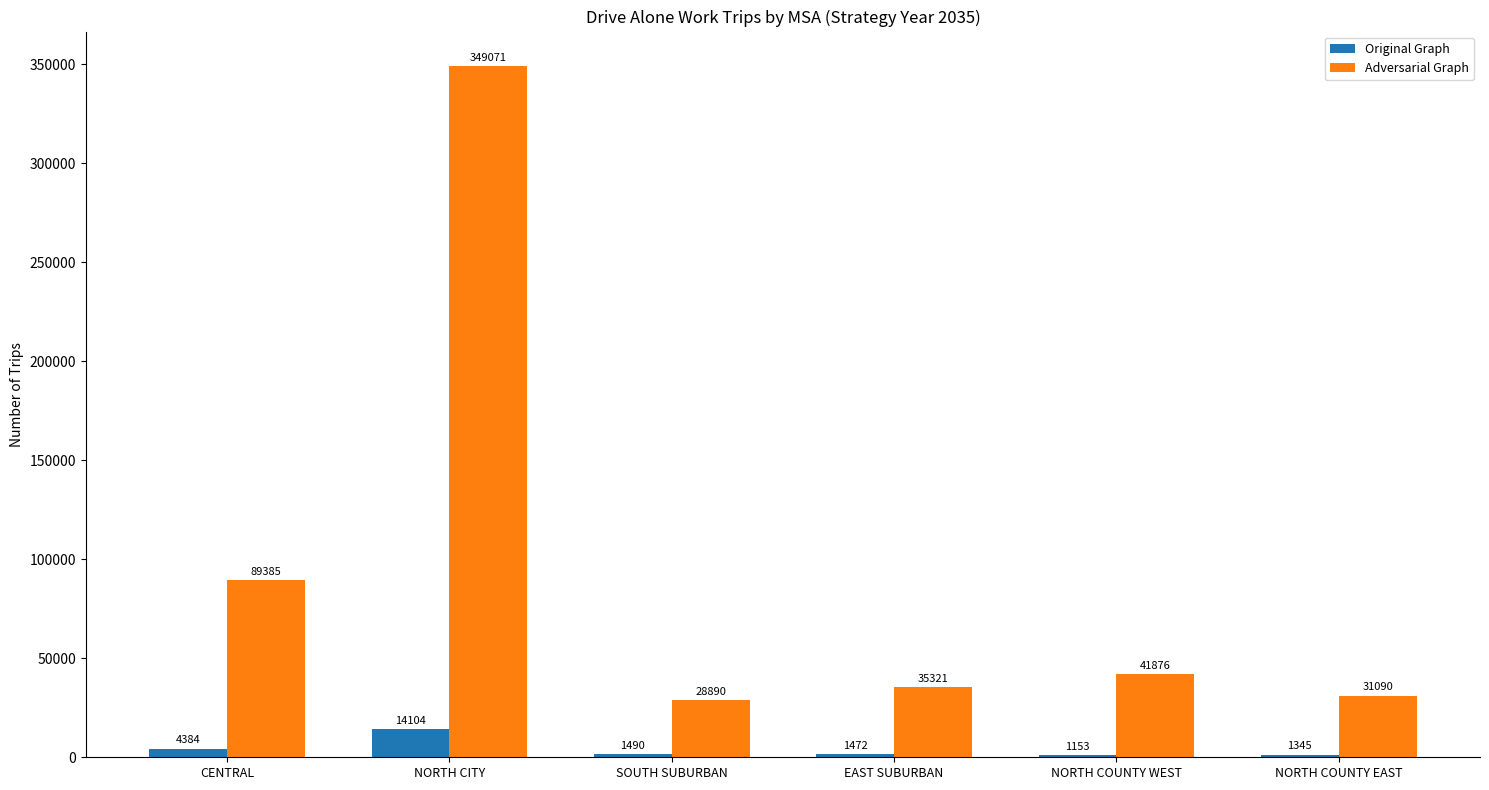

Between NORTH CITY and SOUTH SUBURBAN, which series saw the biggest shift?

Adversarial Graph